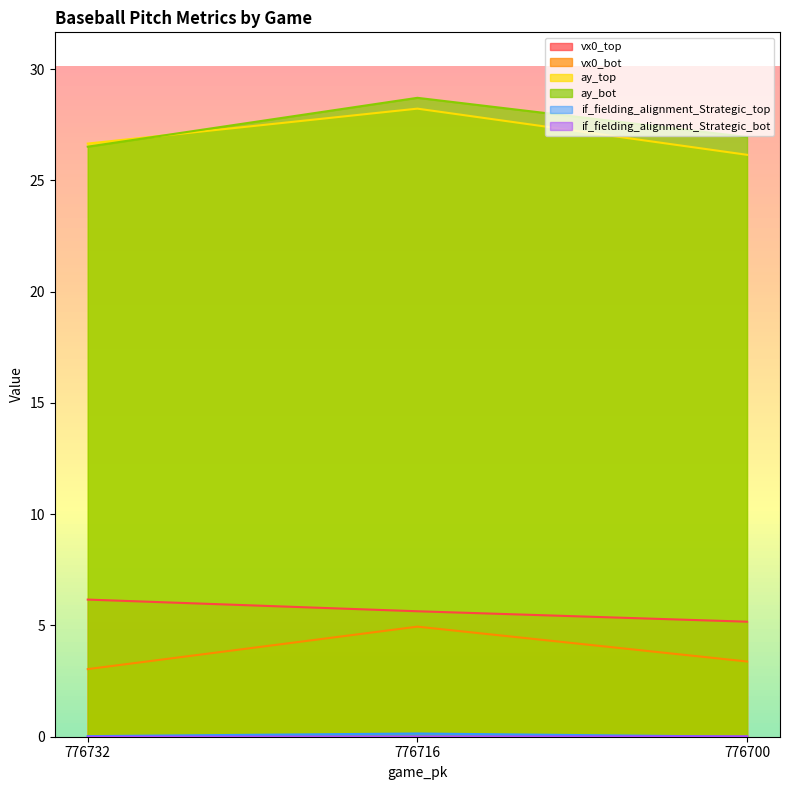

Which category has the highest value in the ay_bot series?

776716